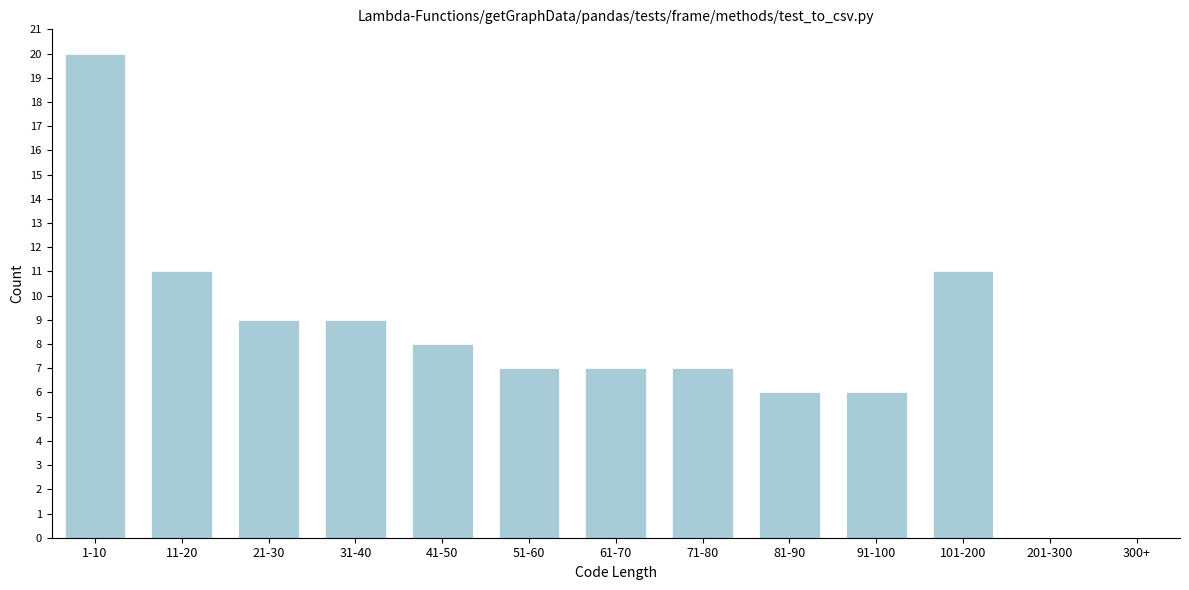

Reading right to left, list all the values displayed in this chart.

300+=0	201-300=0	101-200=11	91-100=6	81-90=6	71-80=7	61-70=7	51-60=7	41-50=8	31-40=9	21-30=9	11-20=11	1-10=20